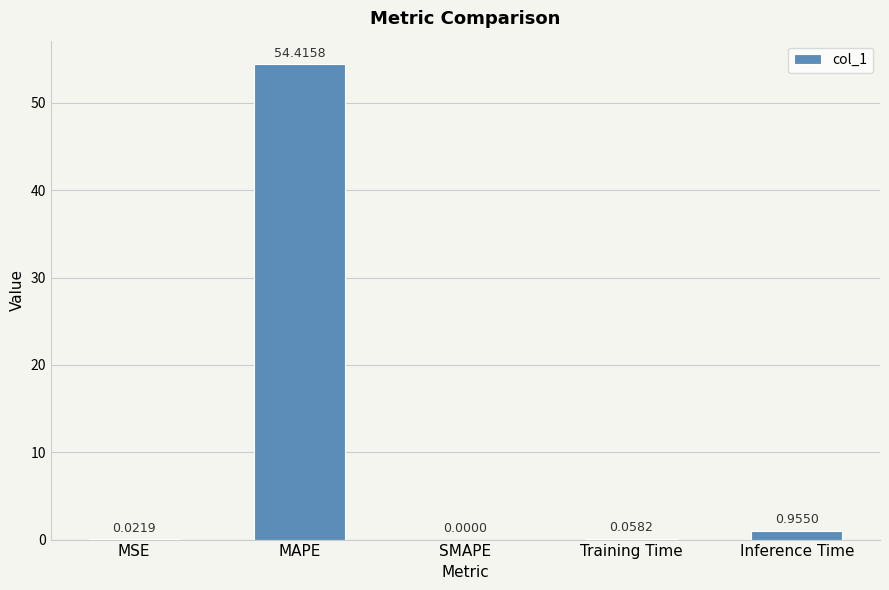

What is the greatest value displayed?

54.4